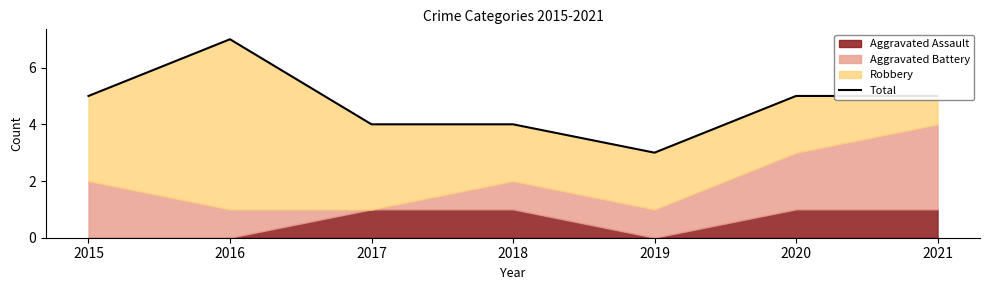

List the labels in order of value, largest first.

2016, 2015, 2020, 2021, 2017, 2018, 2019